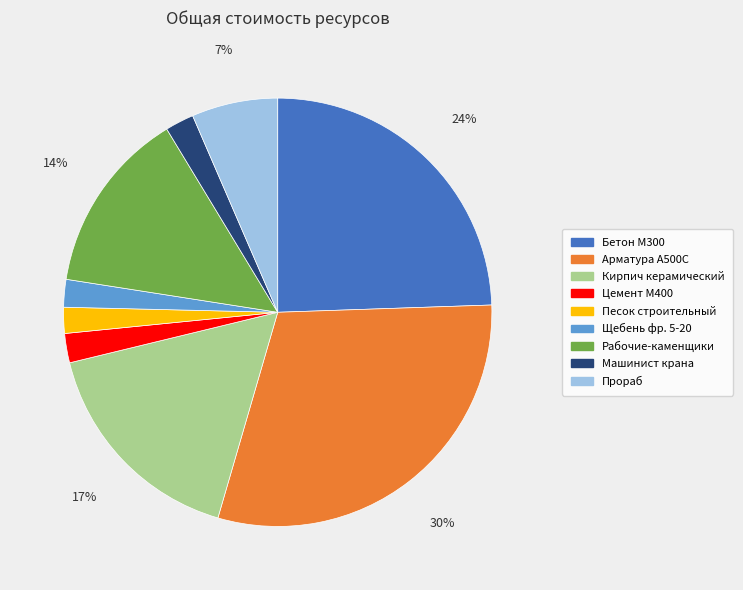

Is there a majority slice in this chart?

No